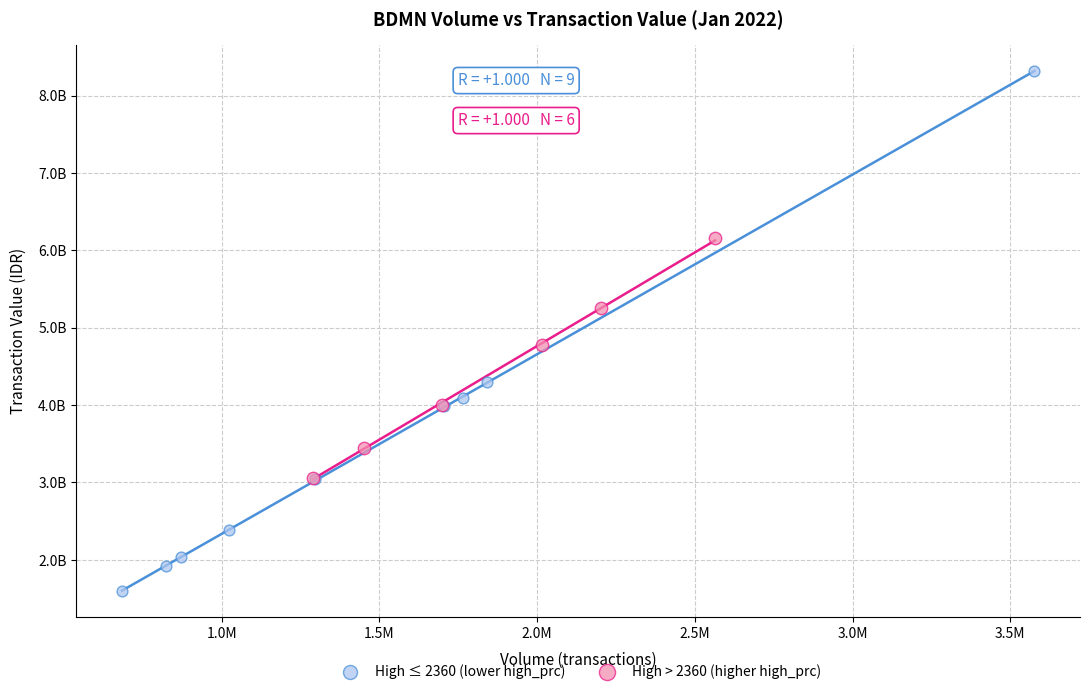

Which series has the widest spread of Y values?

High ≤ 2360 (lower high_prc)